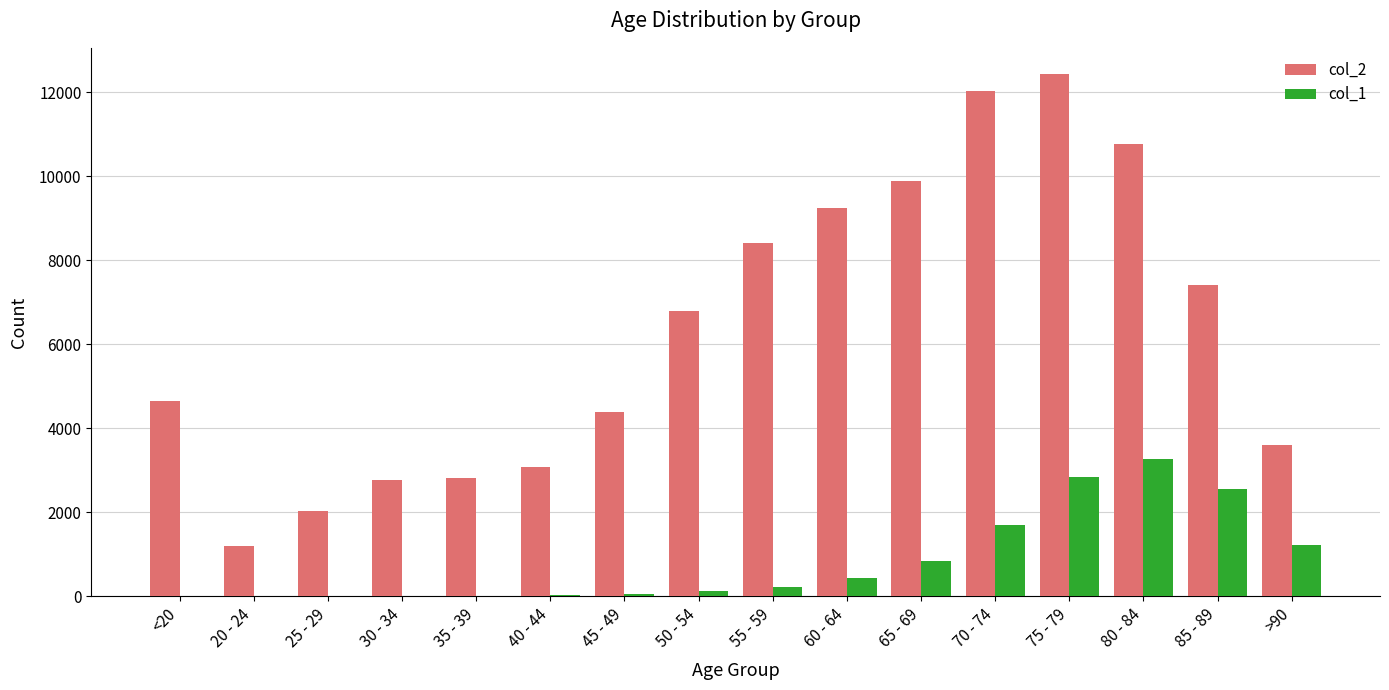

At which category is the sum across all series the highest?

75 - 79